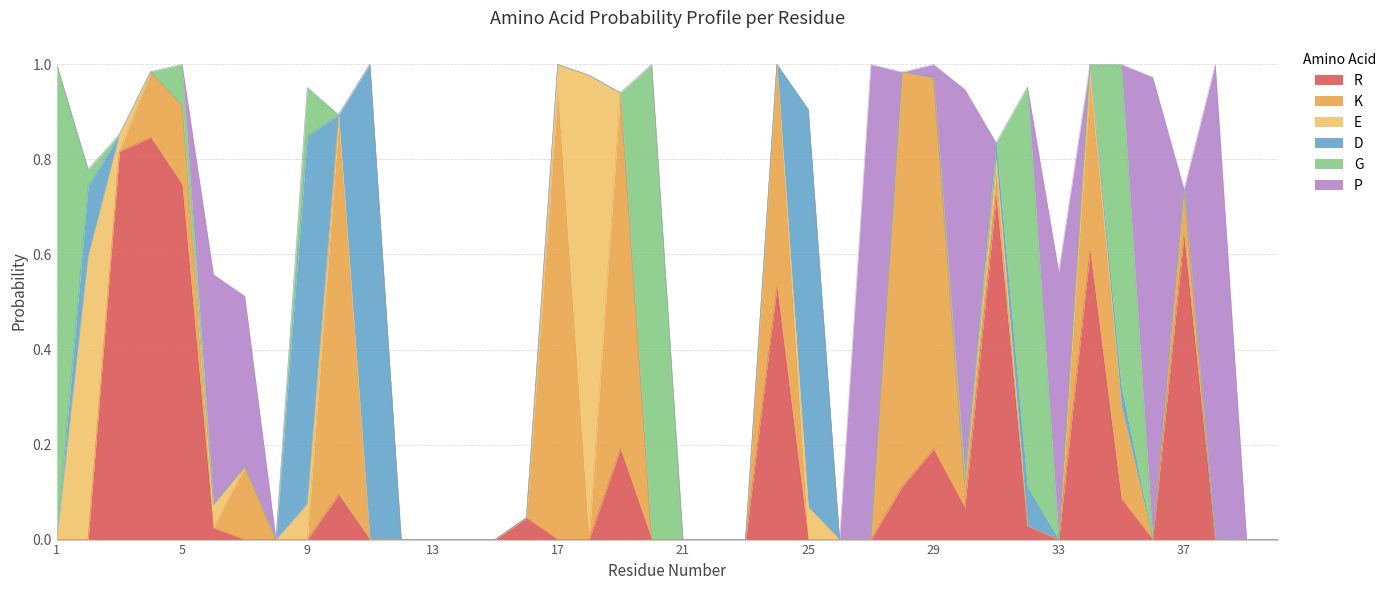

At which category does P reach its first local peak?

6